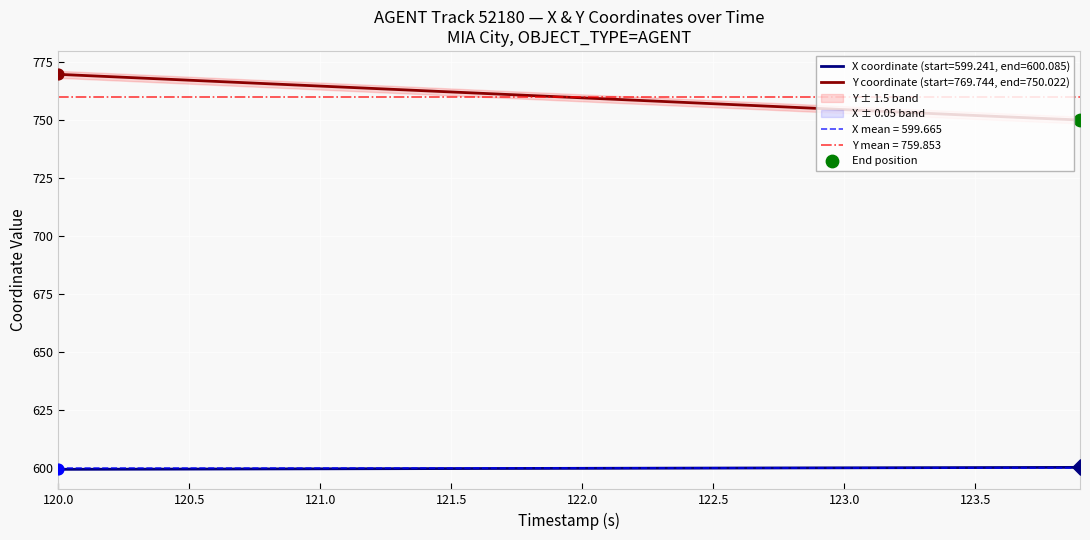

At how many categories does at least one series exceed 728?

40